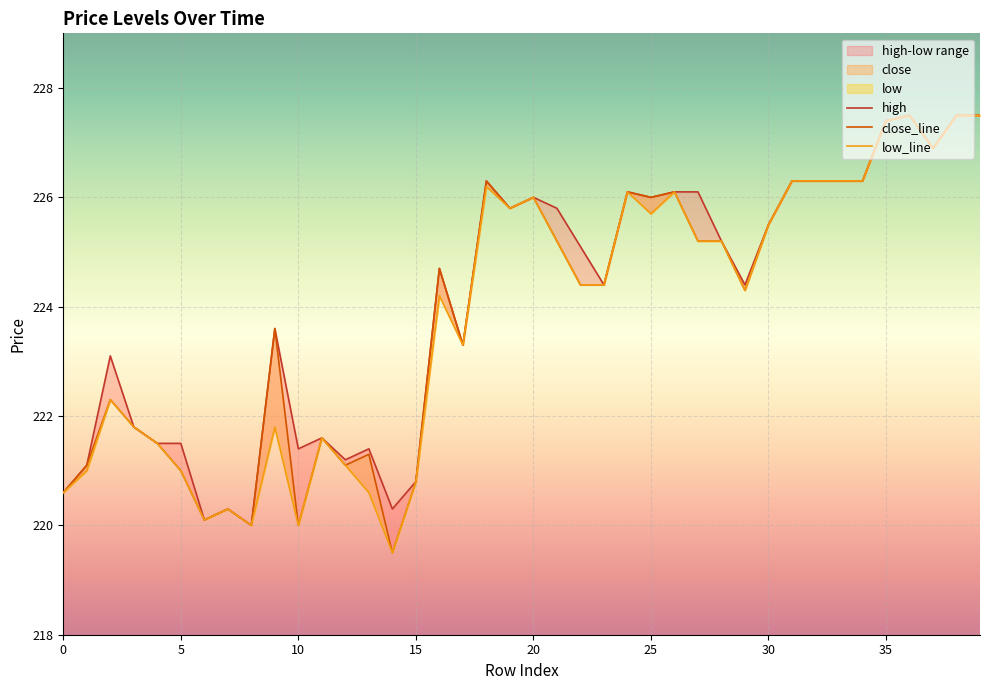

True or false: close_line and high intersect in this chart.

False